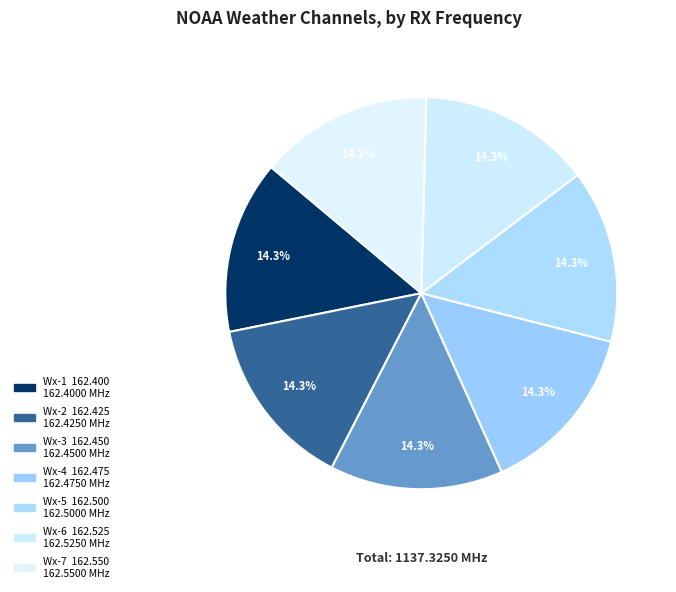

How many segments does this pie chart have?

7